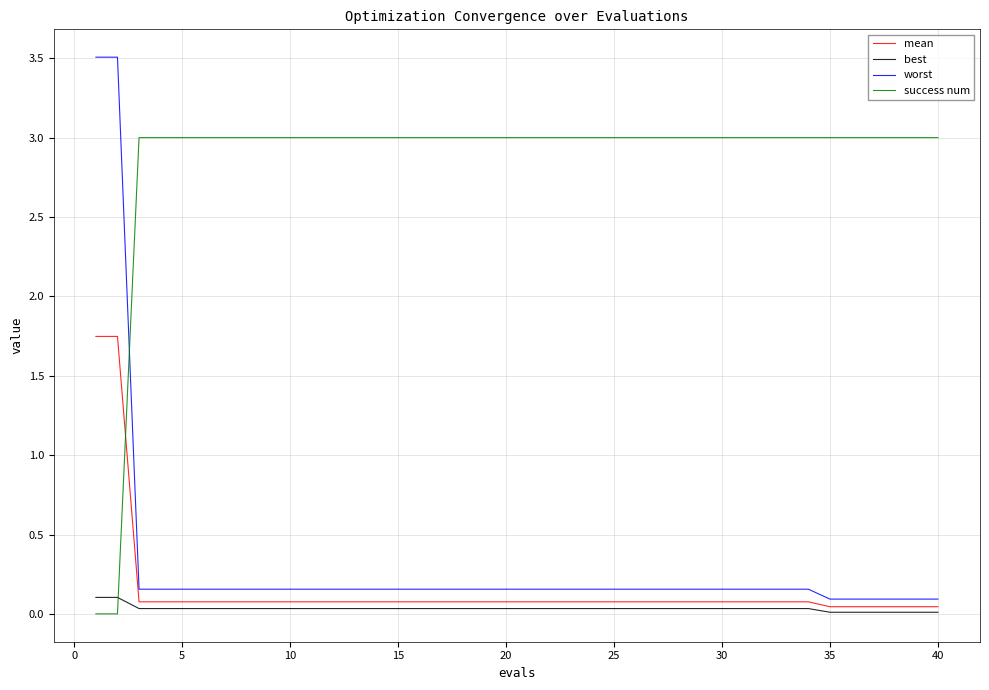

List the series in order of their peak value, highest first.

worst, success num, mean, best